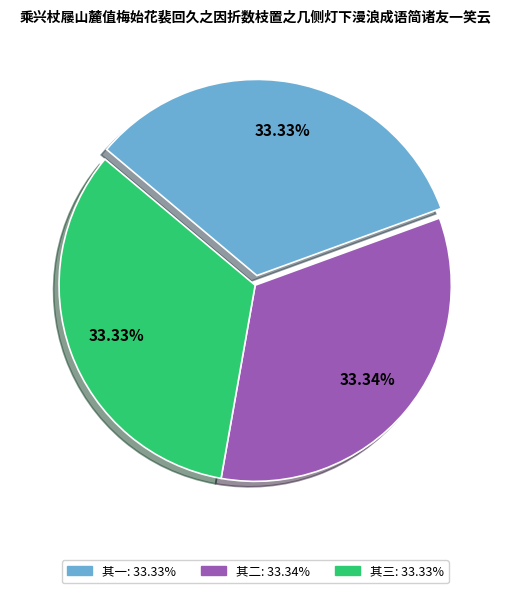

Is there any slice that represents more than half of the pie?

No